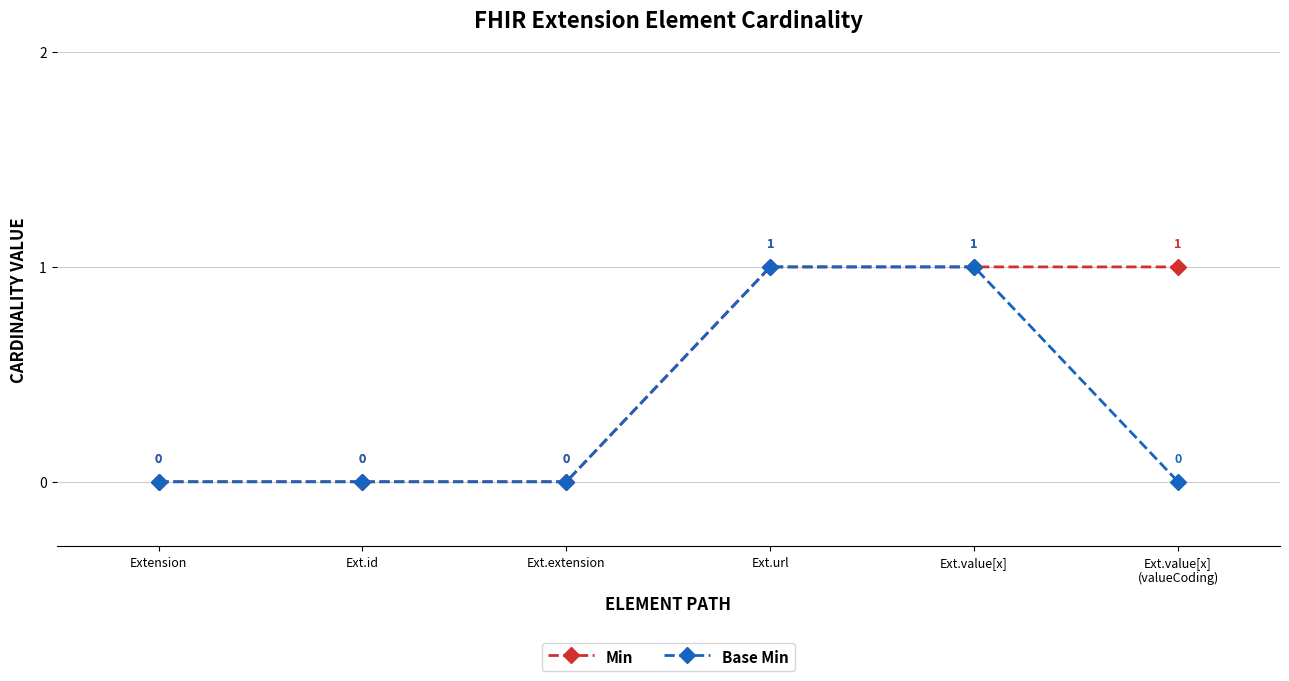

What is the label of the 6th point from the right?

Extension